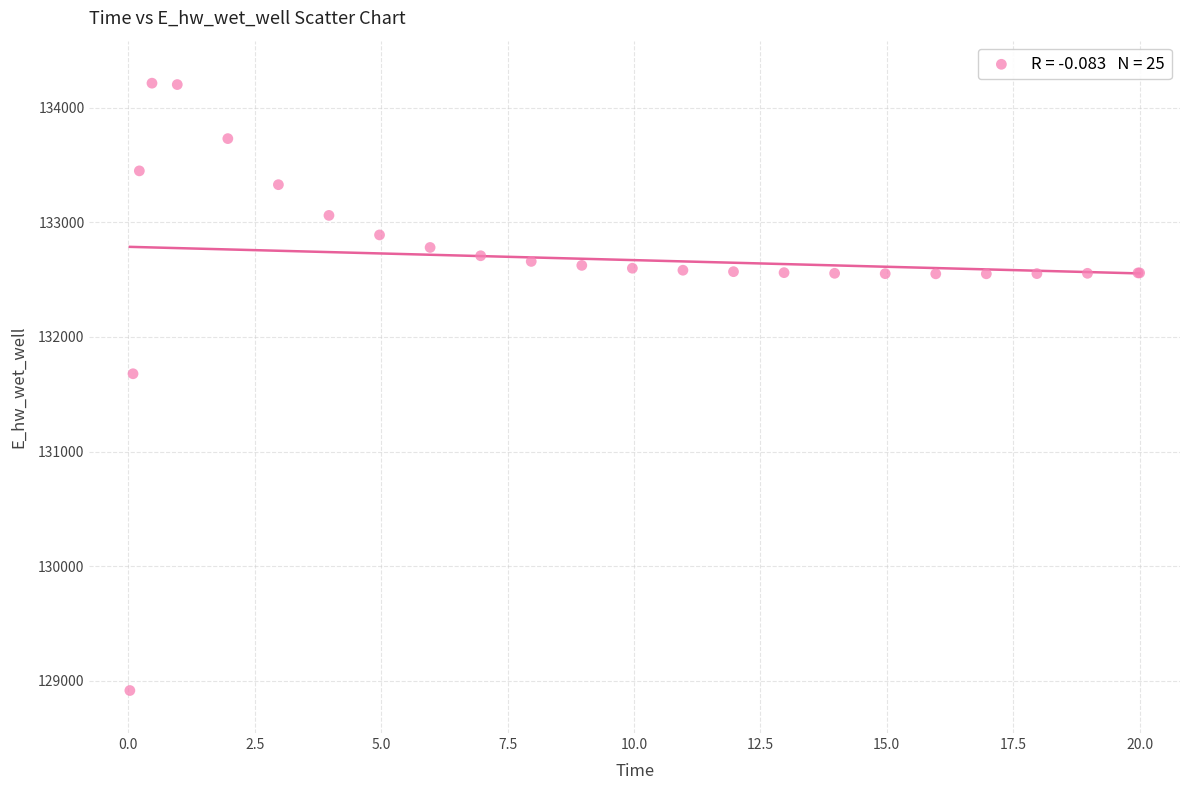

What Y value in the scatter plot is closest to 131564?

131679.2